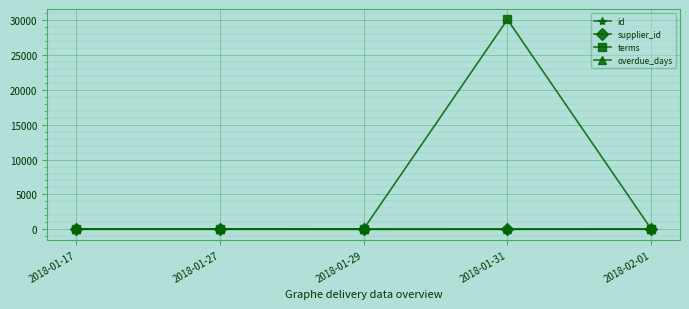

True or false: overdue_days has more than 2 points higher than both neighbors.

False